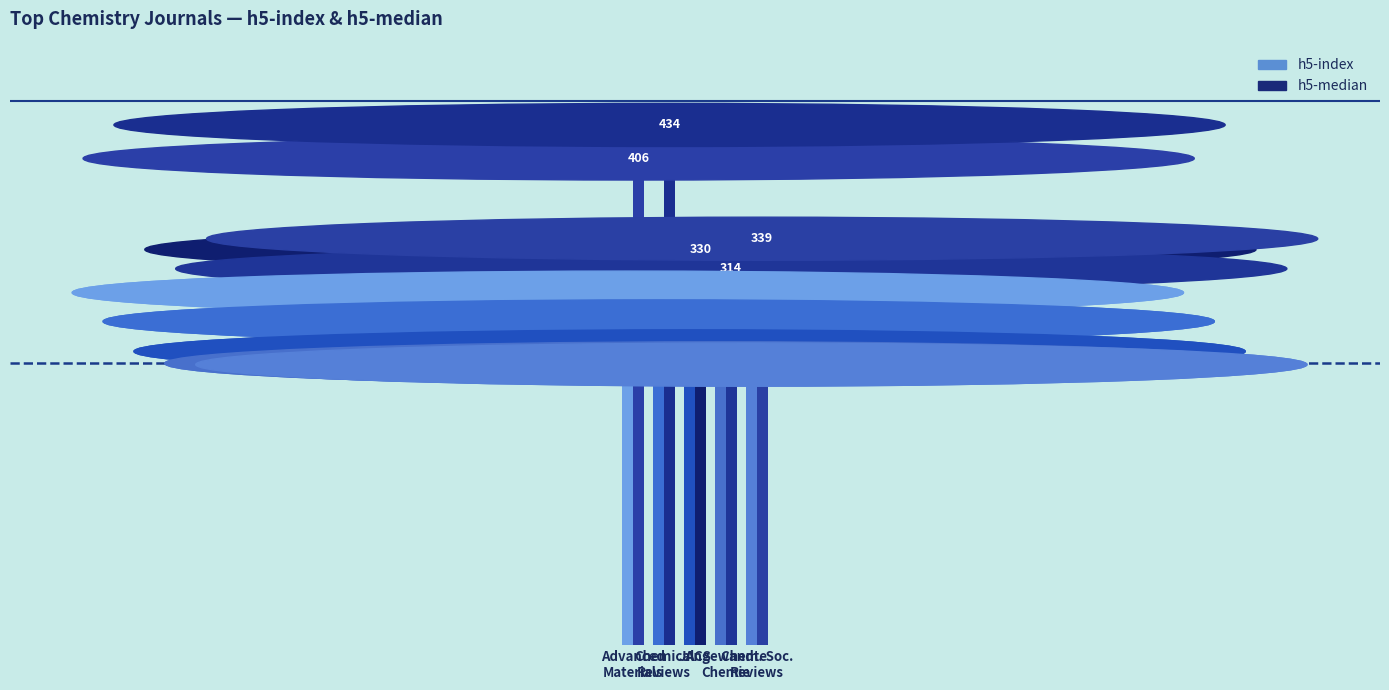

What is the difference between the maximum and minimum values in the h5-index series?

60